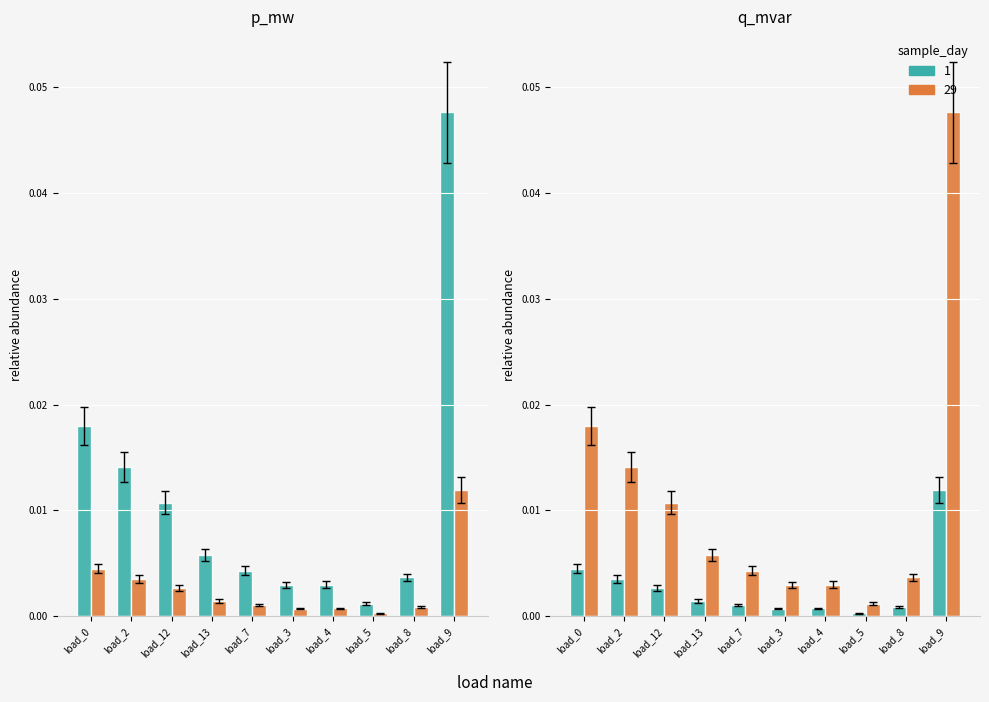

Where is day 1 nearest to the value 0?

load_5